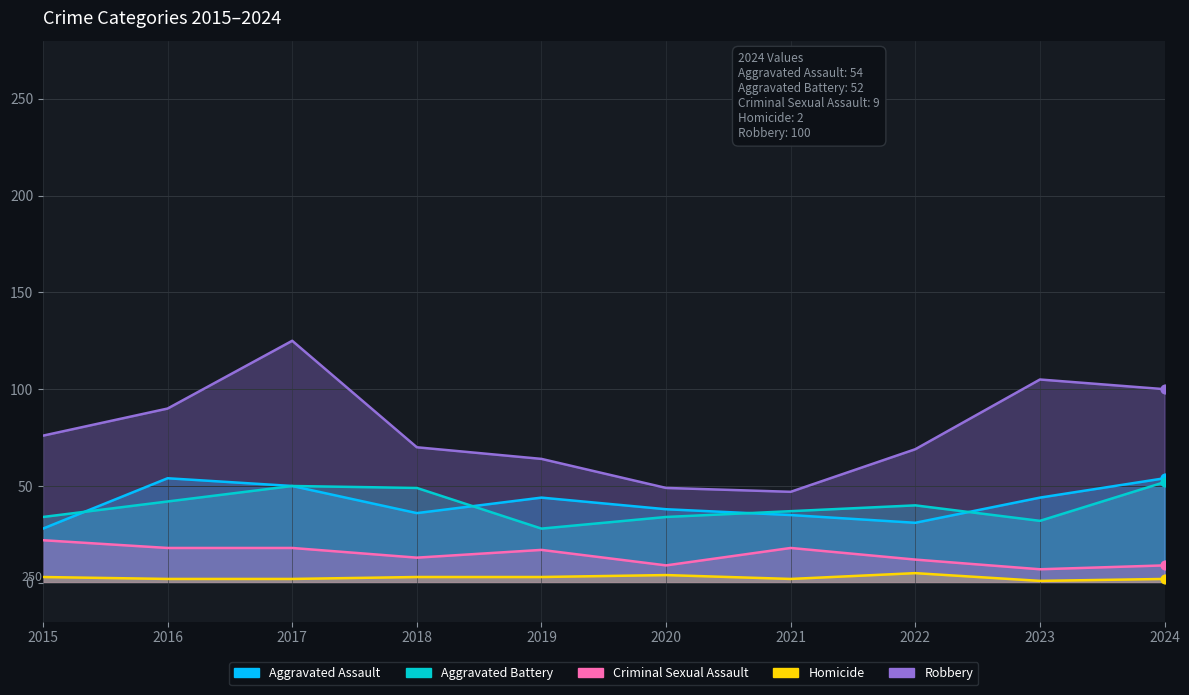

Which series contains the lowest Y value?

Homicide